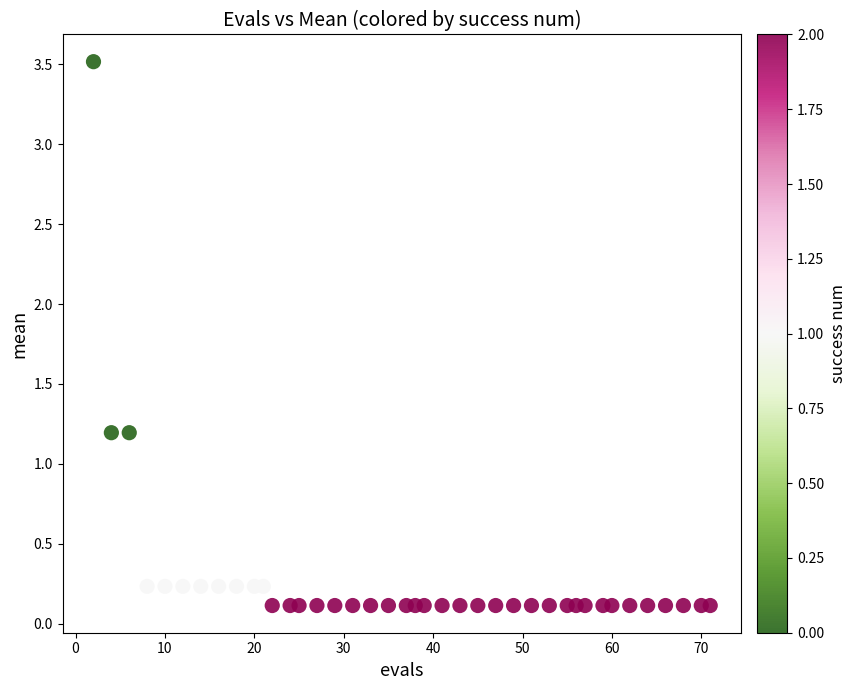

What is the range of Y values (max minus min)?

3.4